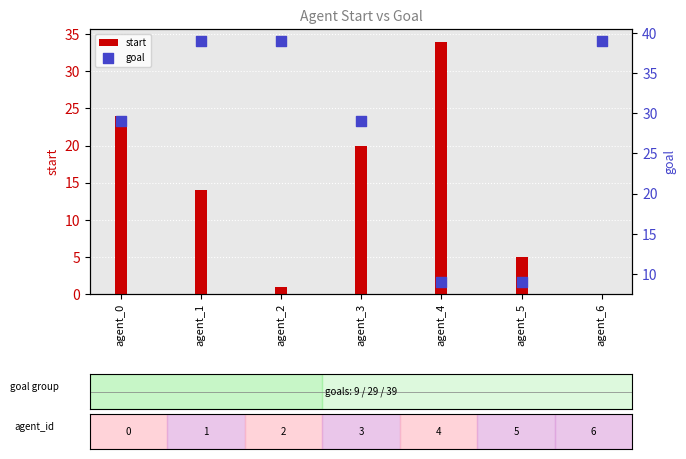

Which series contains the lowest Y value?

start